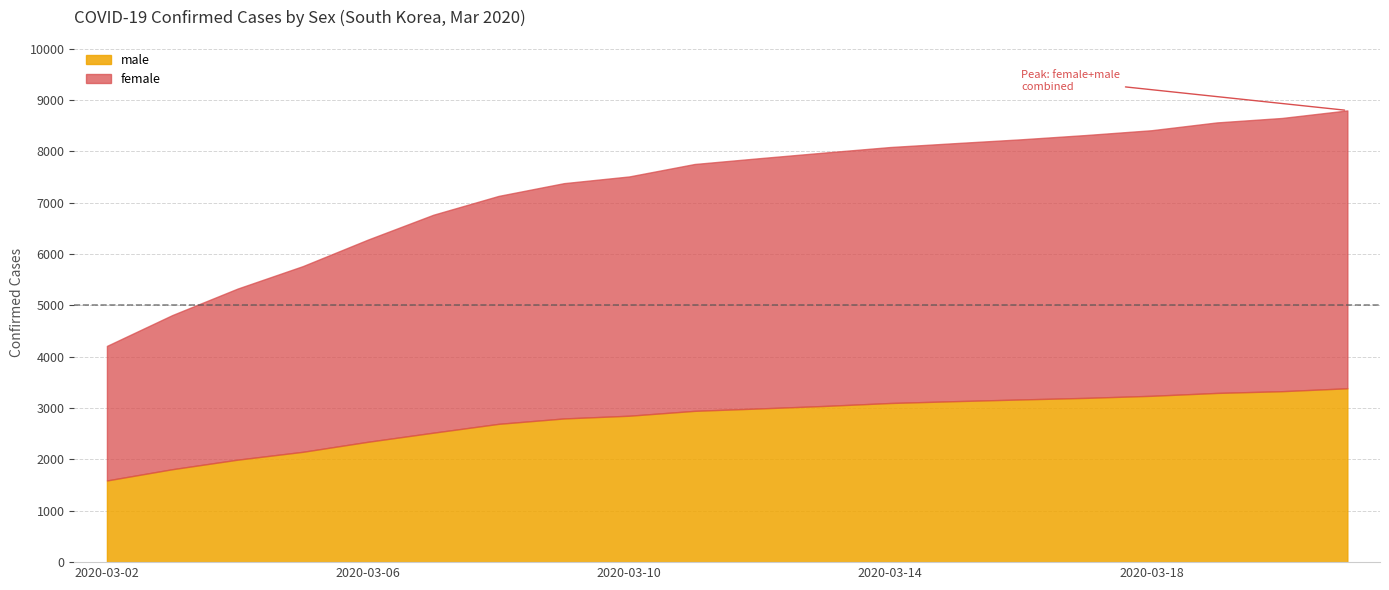

List the series in order of their peak value, lowest first.

male, female